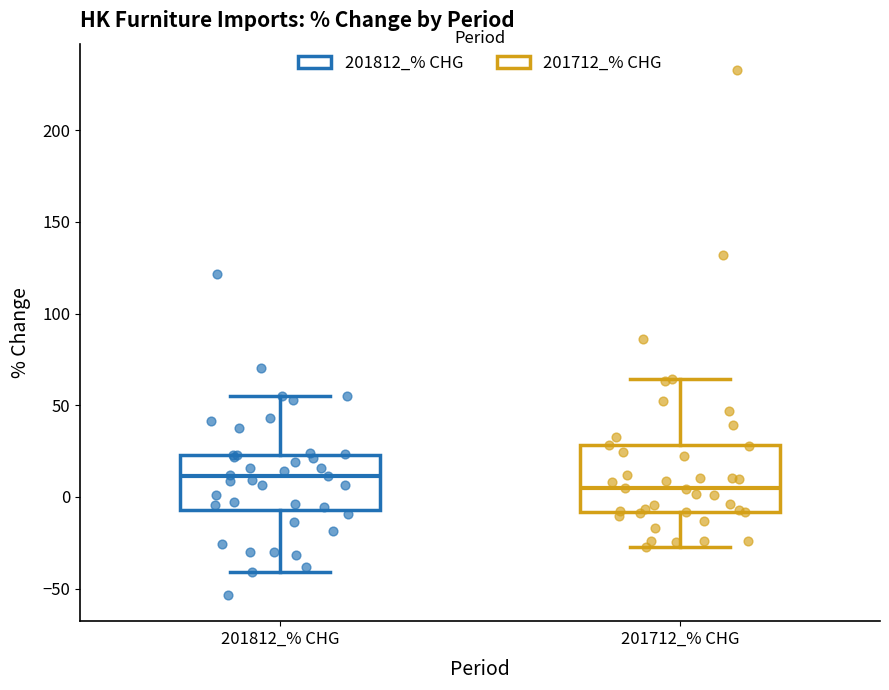

Which box is the tallest, from its lower edge to its upper edge?

201712_% CHG